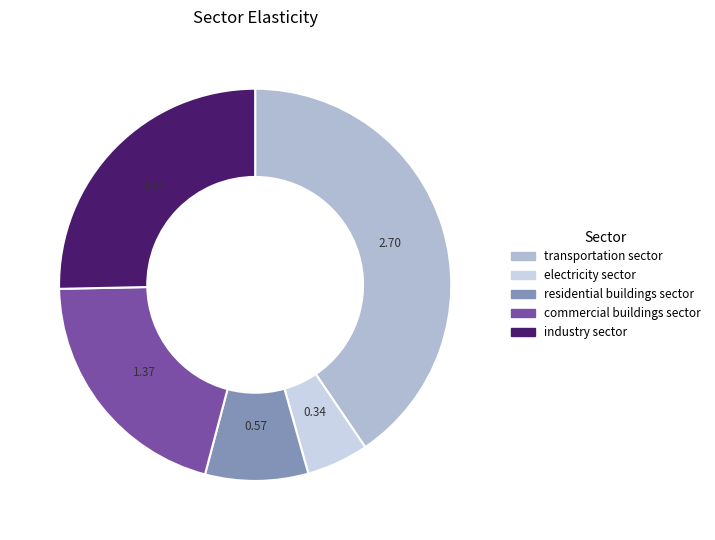

Between industry sector and residential buildings sector, which is larger?

industry sector